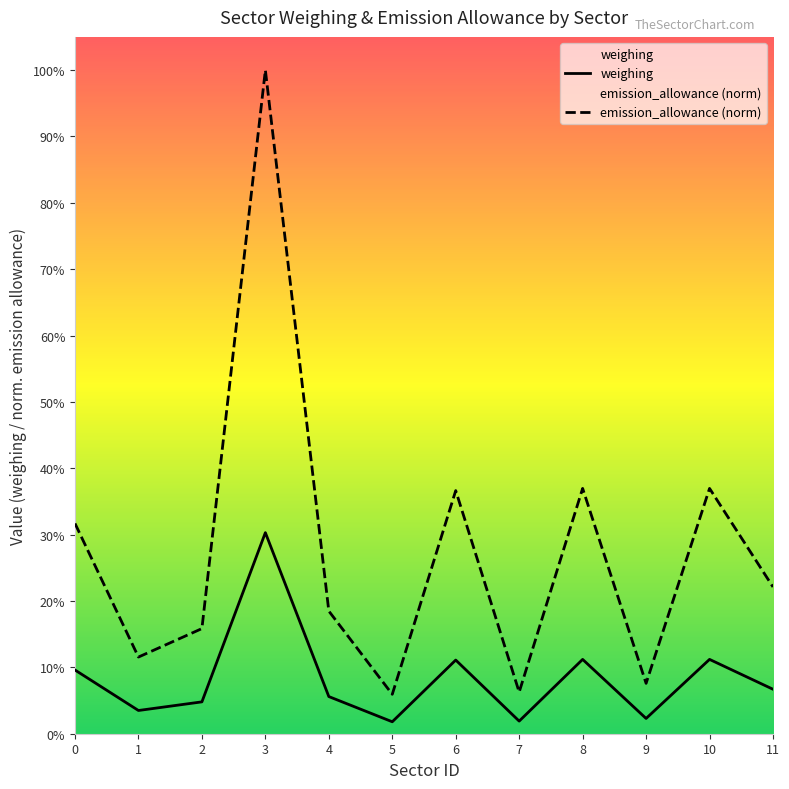

Which series has the largest total across all categories?

emission_allowance (norm)